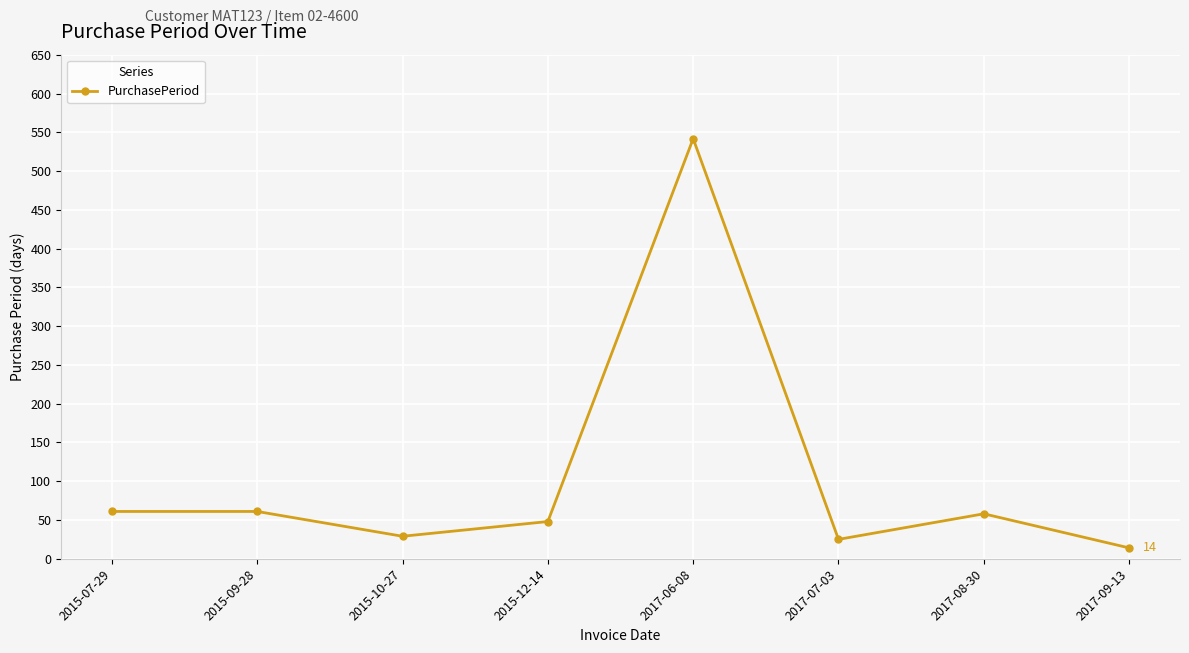

What is the label of the 5th point from the right?

2015-12-14